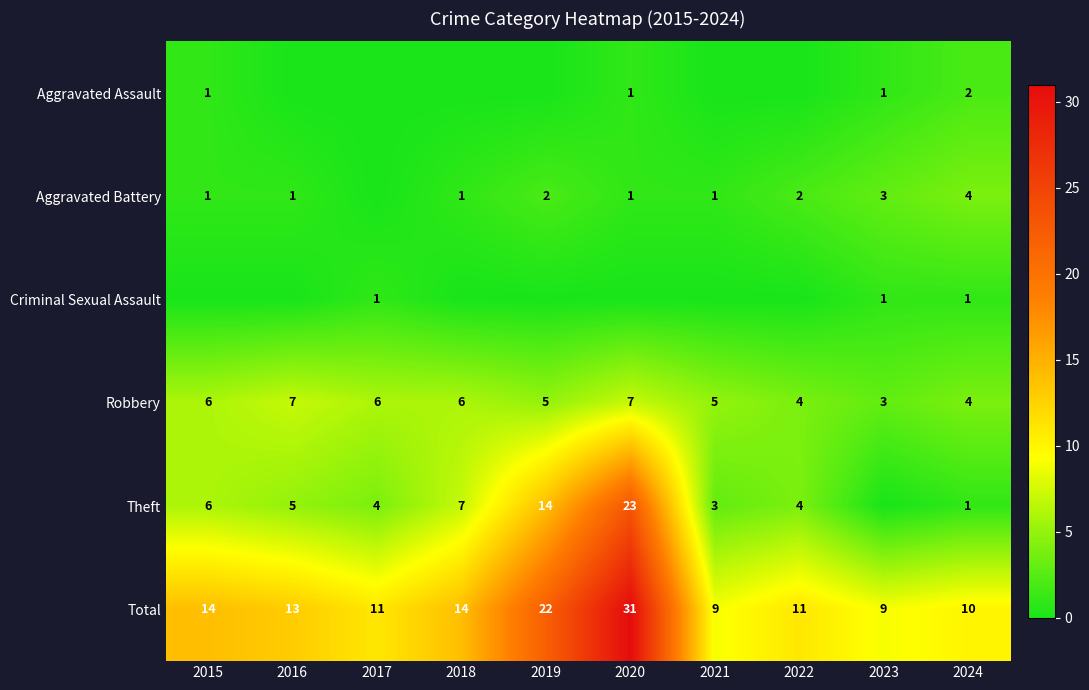

How many Robbery values are between 4 and 6?

7